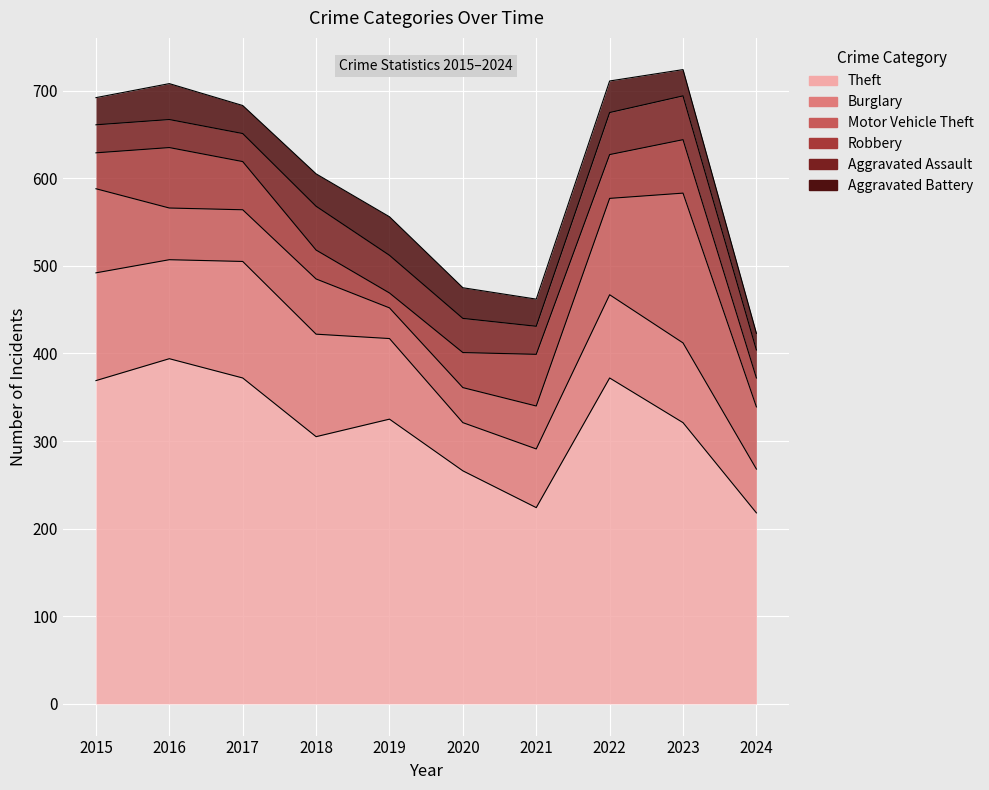

Between 2015 and 2021, which is larger?

2015